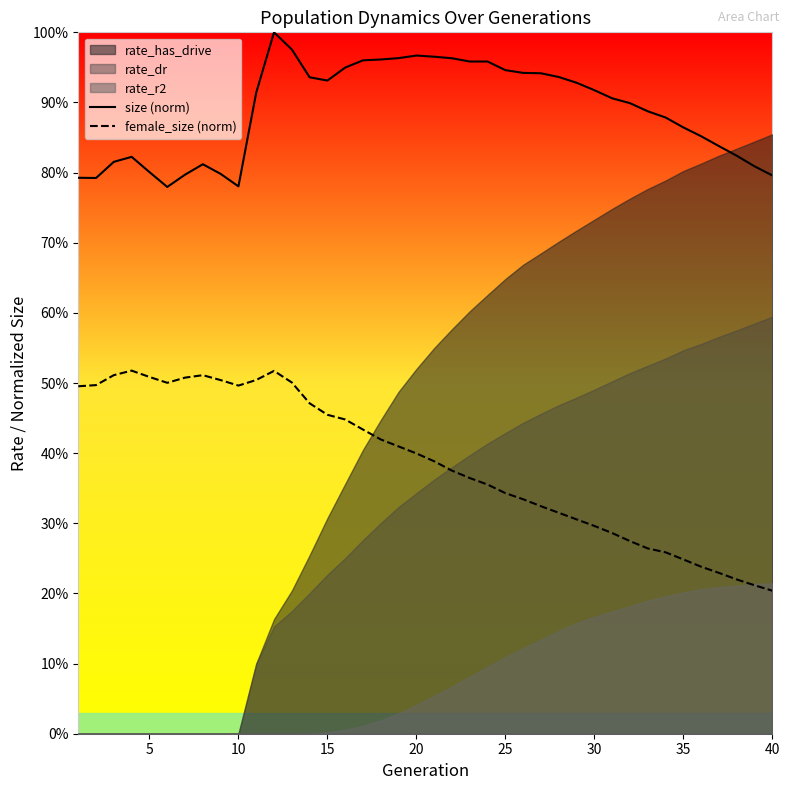

How many interior local peaks does the size (norm) series have?

4